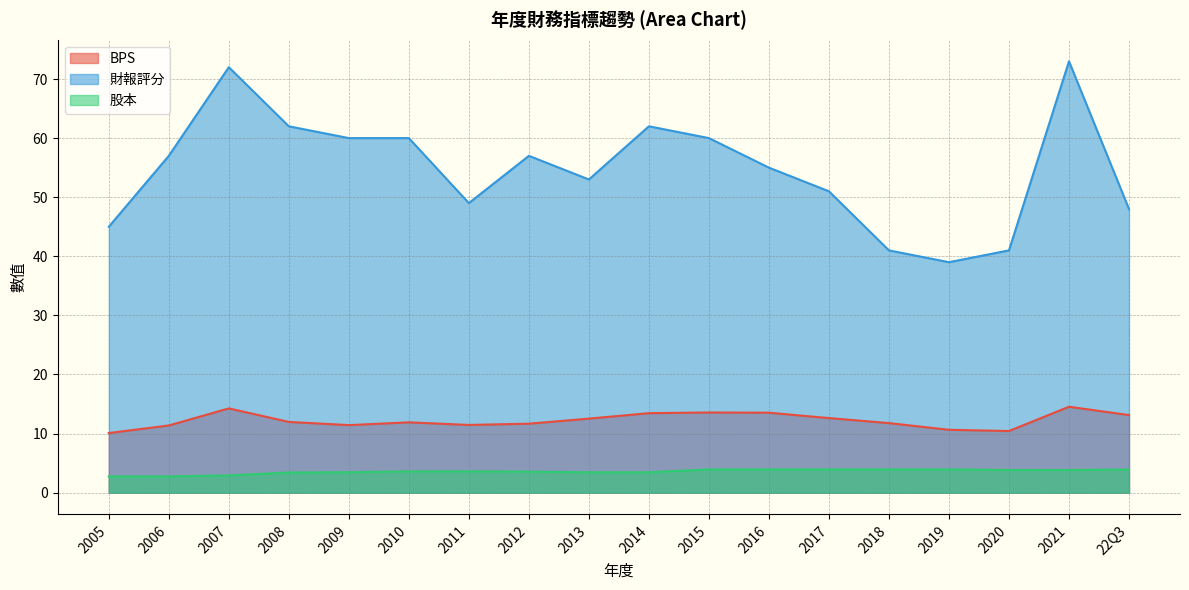

Between 2011 and 2015, which is larger?

2015